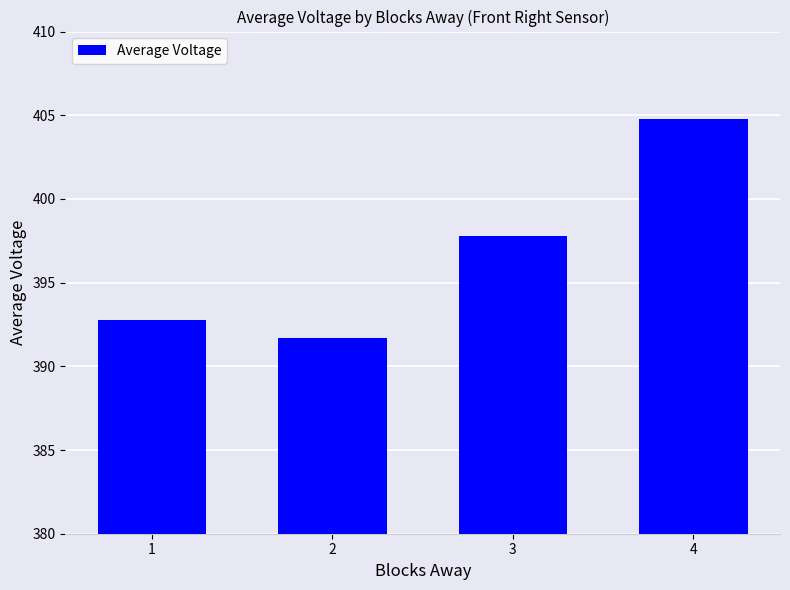

What value does the data have at 1?

392.8